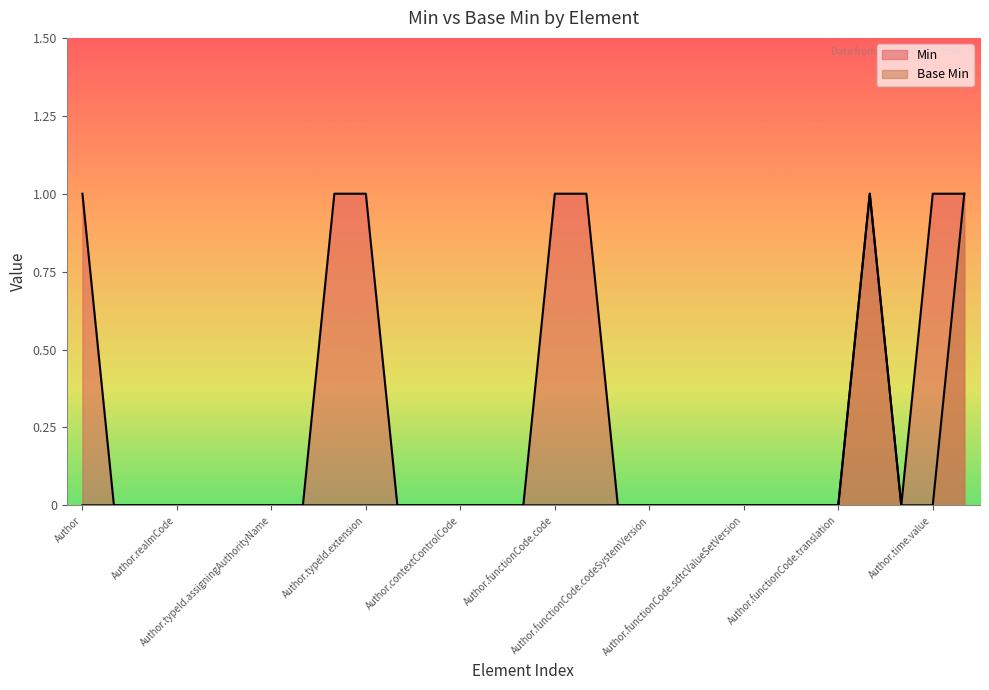

Which series has the widest spread of values?

Min